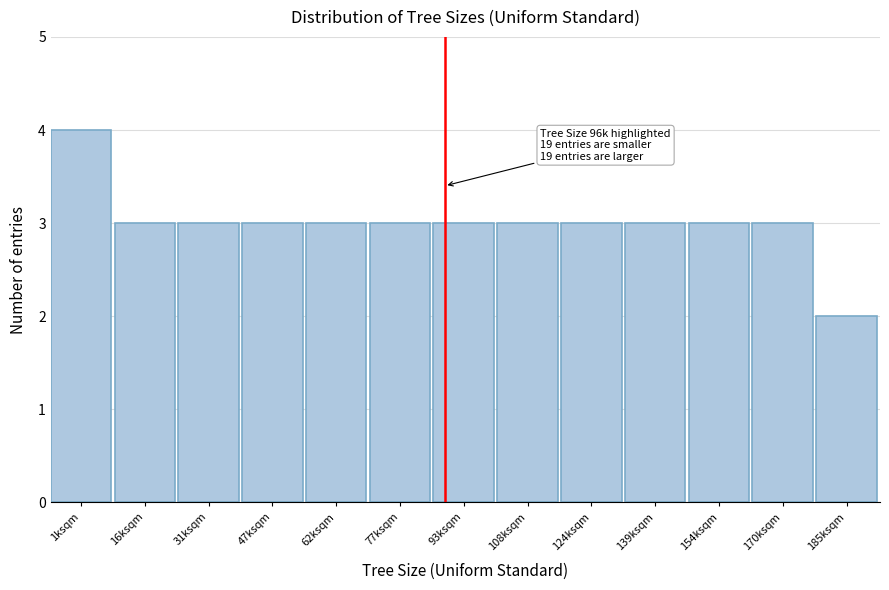

Reading left to right, transcribe all the data shown in this chart.

1ksqm=4	16ksqm=3	31ksqm=3	47ksqm=3	62ksqm=3	77ksqm=3	93ksqm=3	108ksqm=3	124ksqm=3	139ksqm=3	154ksqm=3	170ksqm=3	185ksqm=2